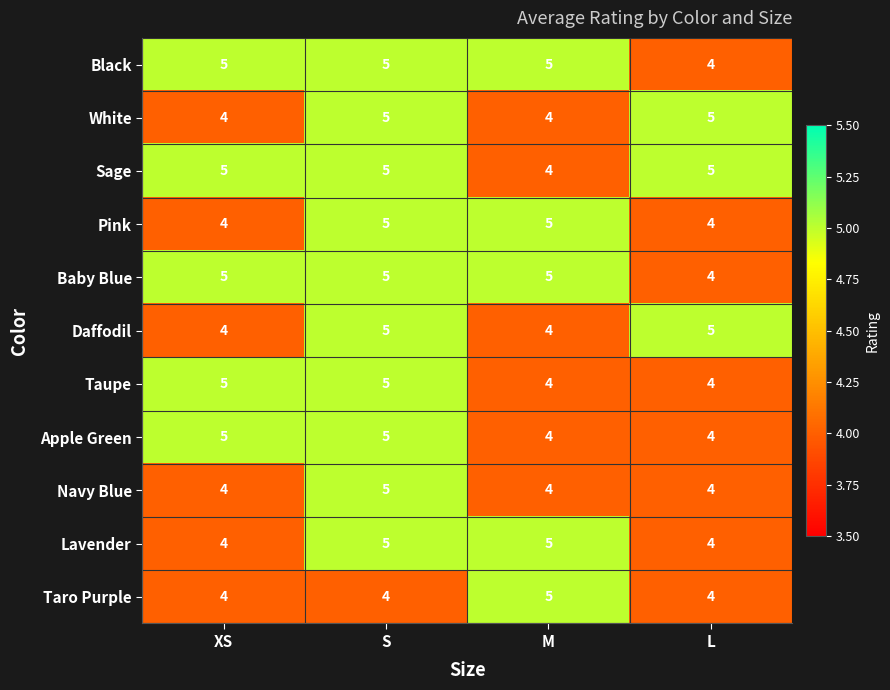

What is the minimum value shown in the chart?

4